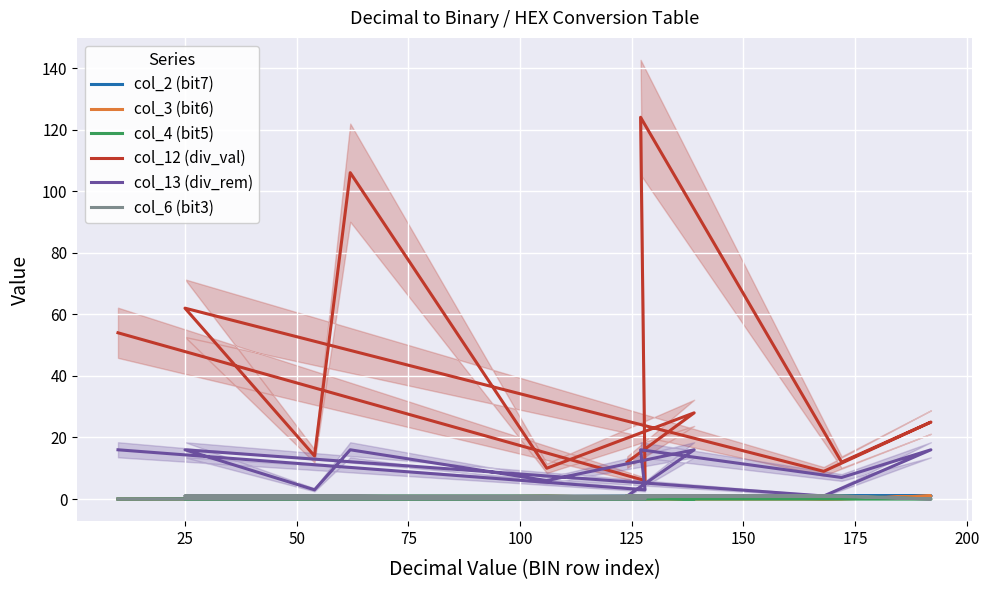

What is the difference between the maximum and minimum values in the col_2 (bit7) series?

1